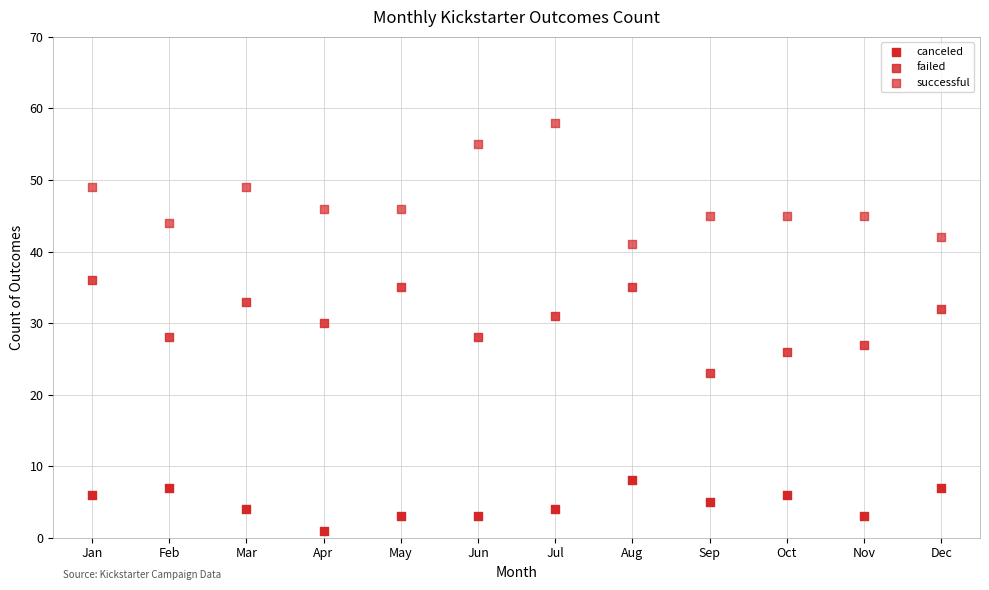

How many data points are displayed?

36